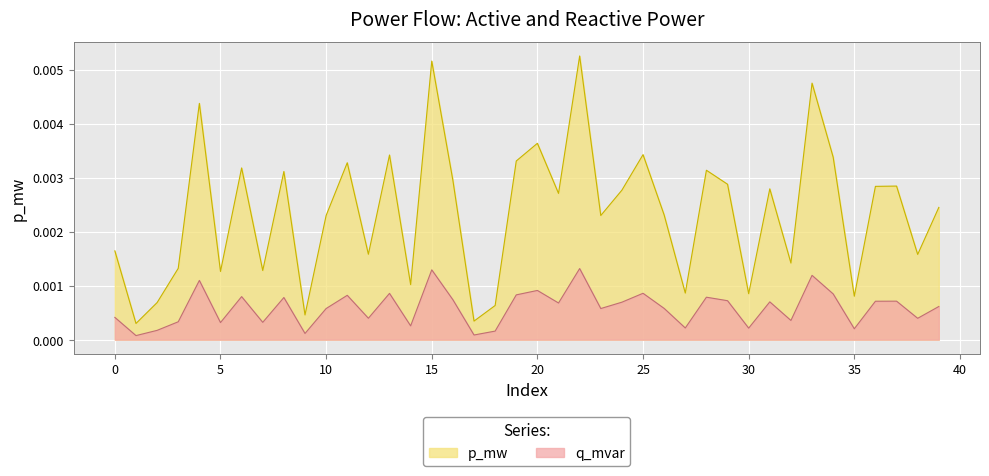

What is the sum of all p_mw values?

0.1